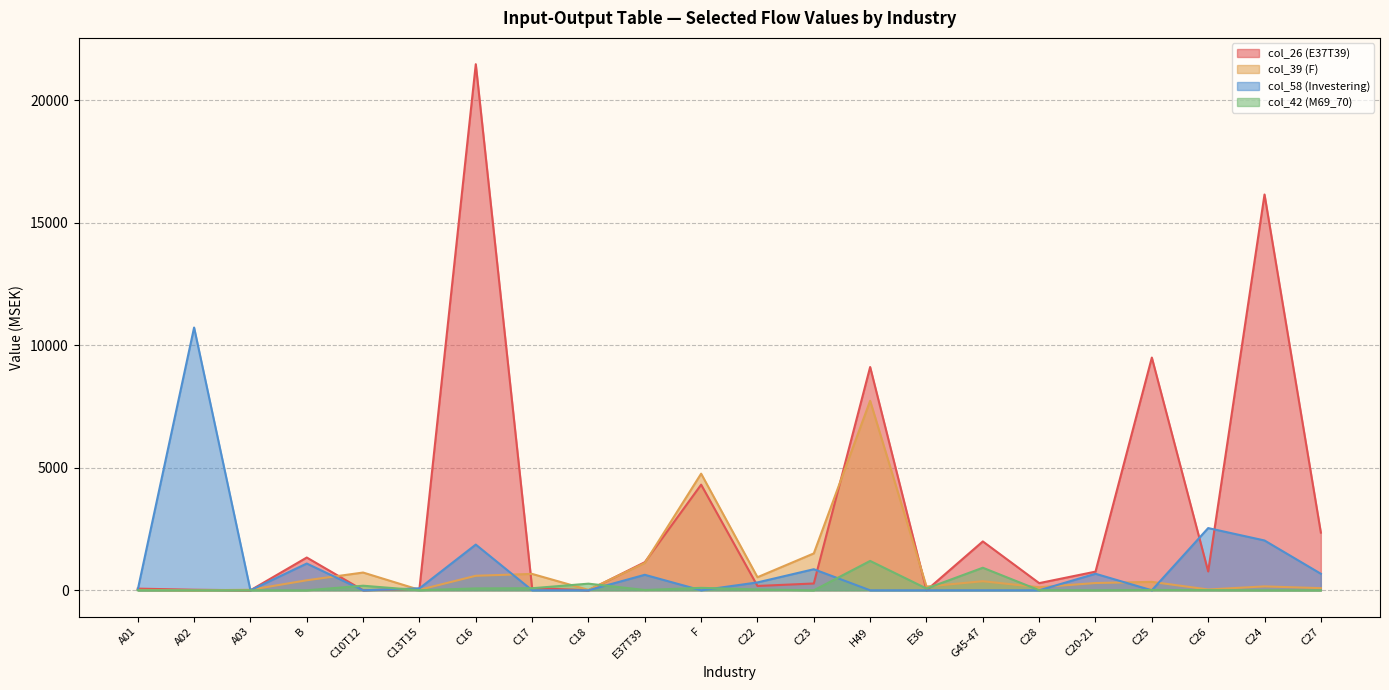

At which label does col_58 (Investering) reach its peak?

A02